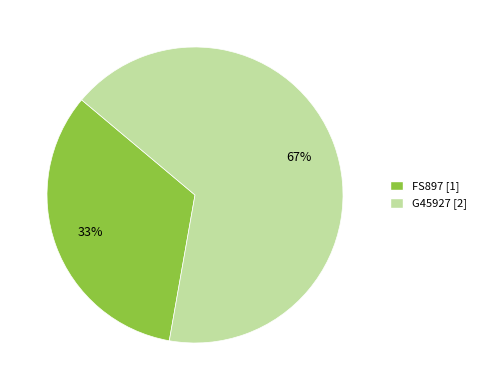

Rank the categories by value from highest to lowest.

G45927, FS897